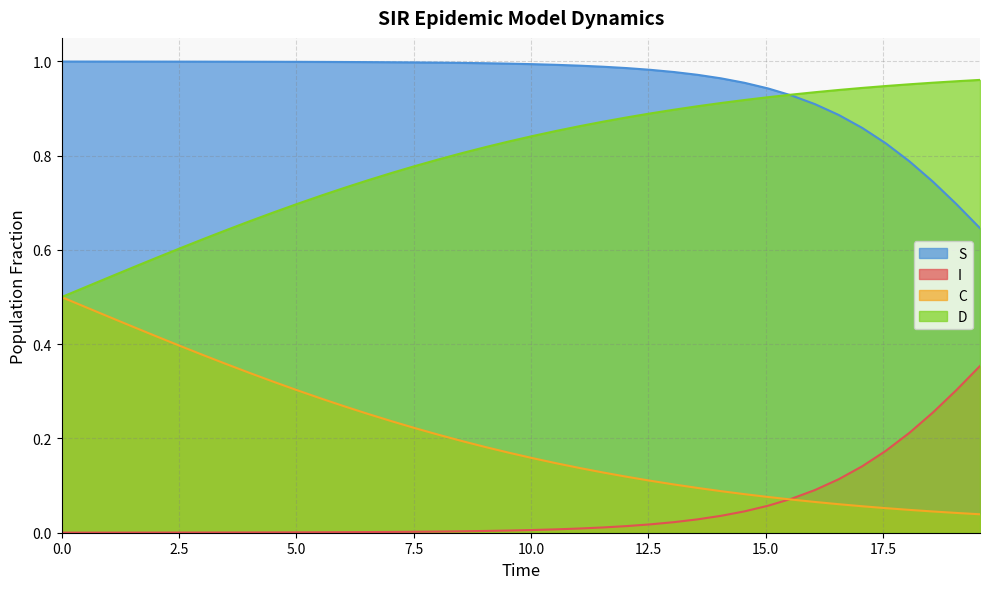

True or false: D and I intersect in this chart.

False